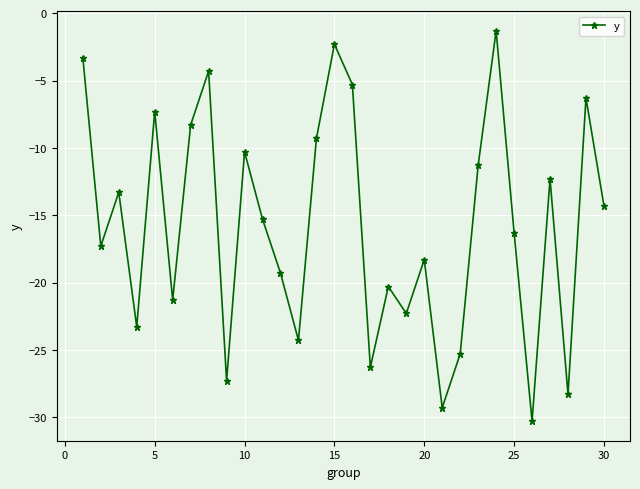

Reading left to right, list all the values displayed in this chart.

-3.3	-17.3	-13.3	-23.3	-7.3	-21.3	-8.3	-4.3	-27.3	-10.3	-15.3	-19.3	-24.3	-9.3	-2.3	-5.3	-26.3	-20.3	-22.3	-18.3	-29.3	-25.3	-11.3	-1.3	-16.3	-30.3	-12.3	-28.3	-6.3	-14.3